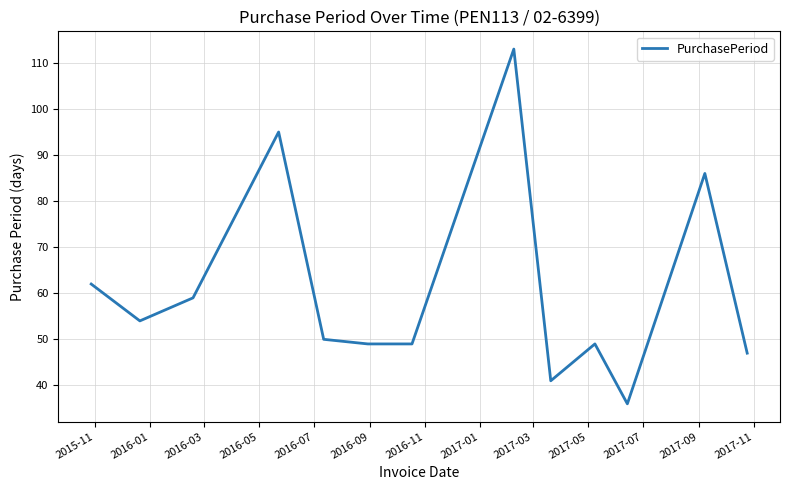

What is the difference between the maximum and minimum values?

77